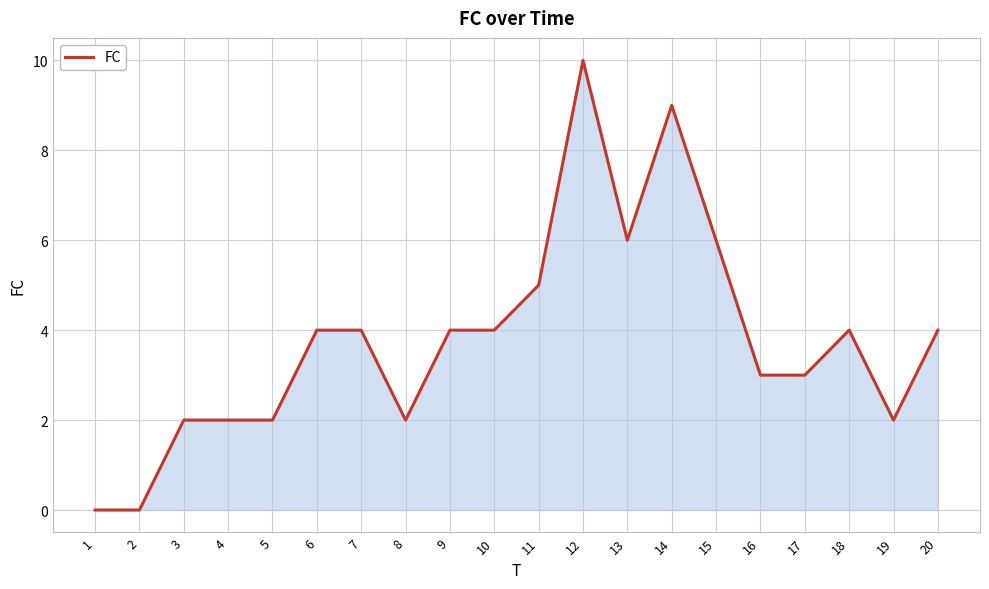

The chart shows a value of 4 at 7. True or false?

True